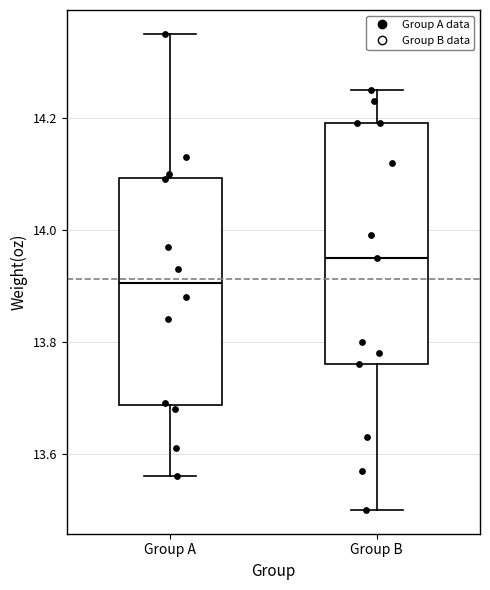

Which box's median line is the highest?

Group B